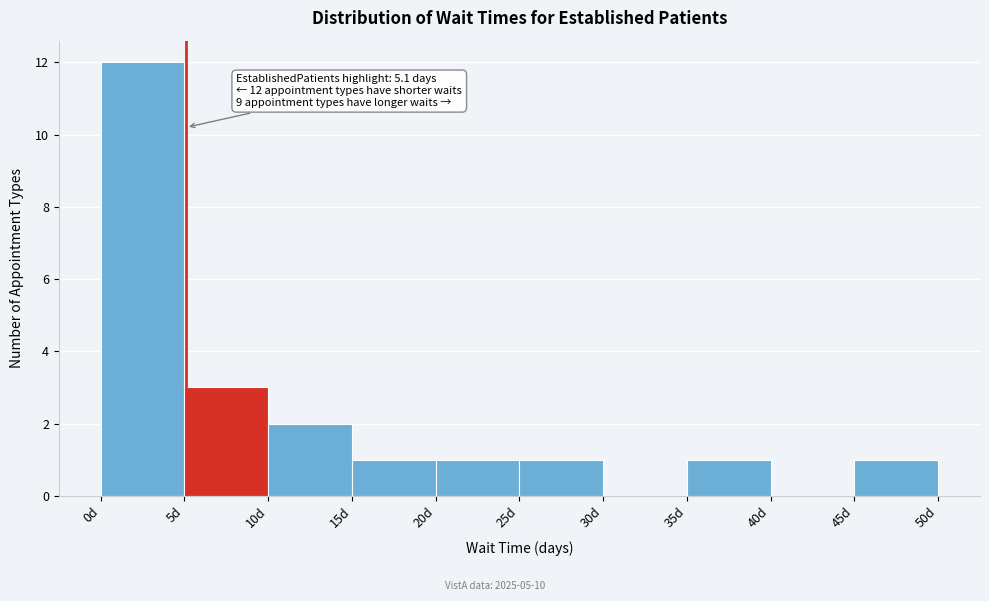

Over which range of the x-axis is the bar tallest?

0 to 5